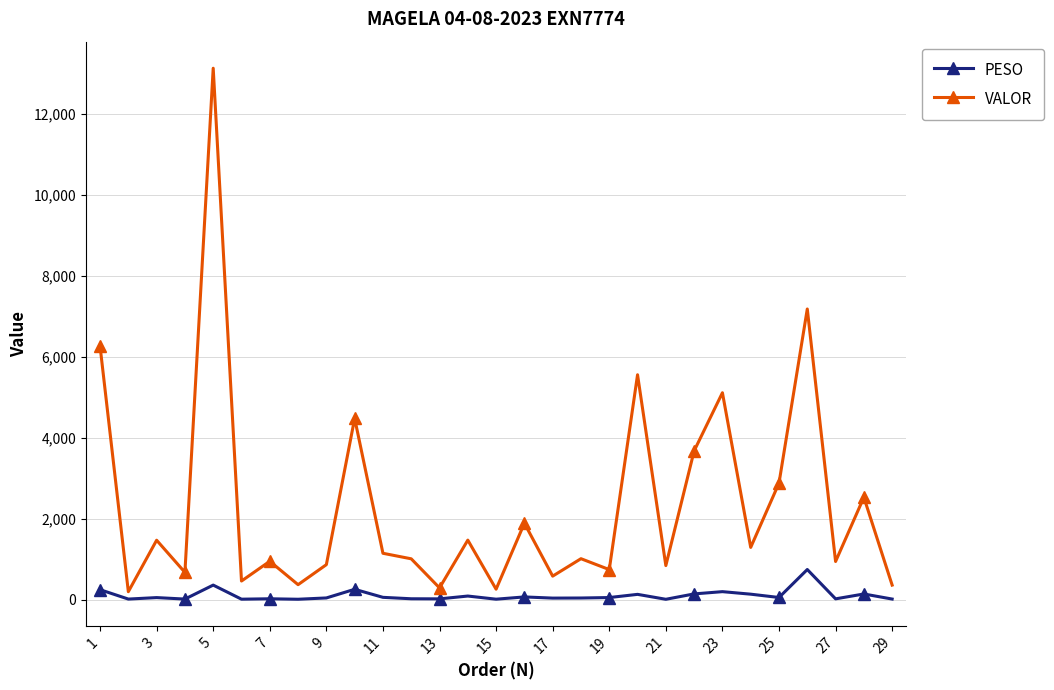

Rank the series by their maximum value, from lowest to highest.

PESO, VALOR